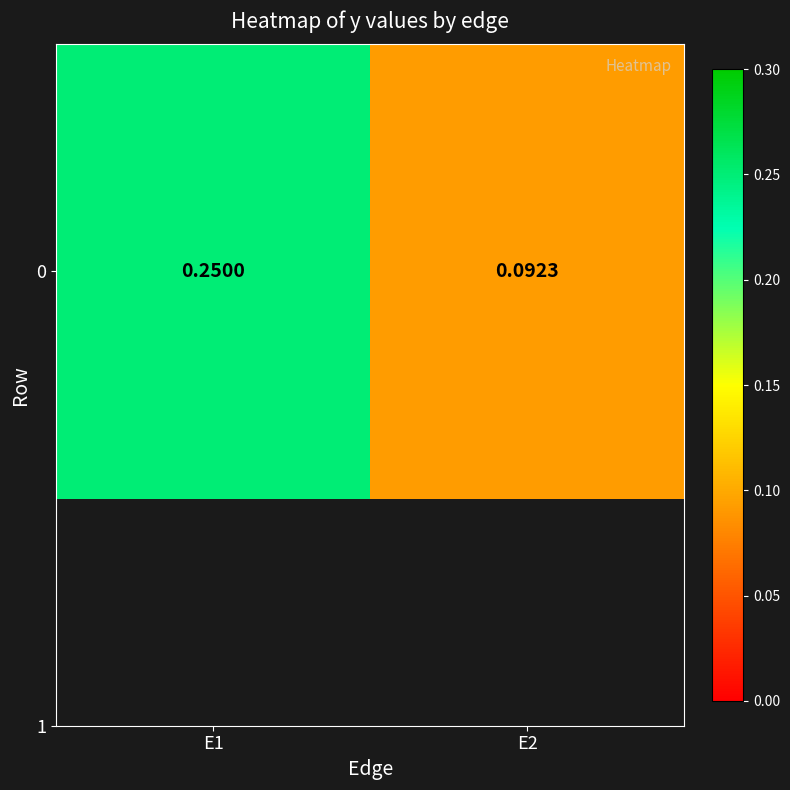

Reading left to right, list all the values displayed in this chart.

0.2	0.1